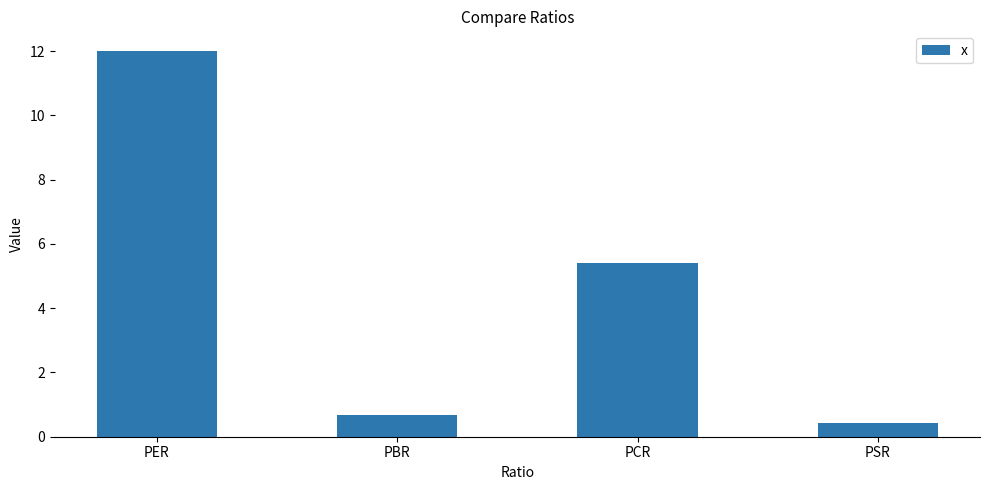

What is the change in value from PER to PSR?

-11.6